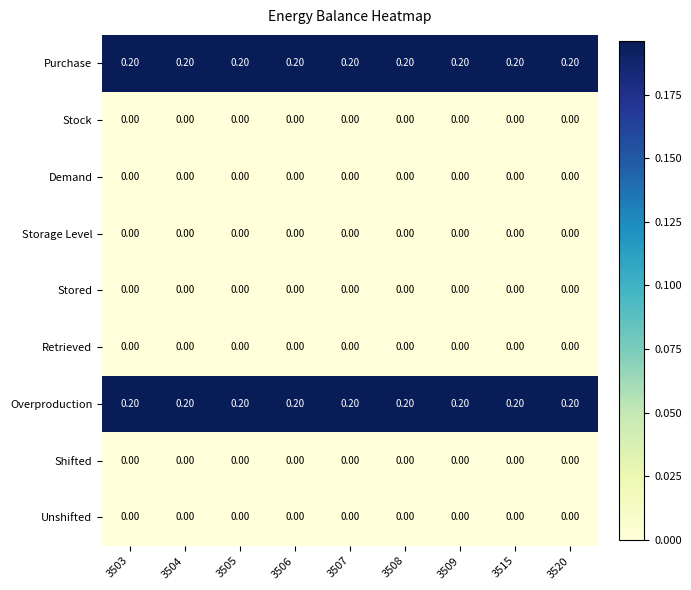

What is the total value across all series at 3508?

0.4